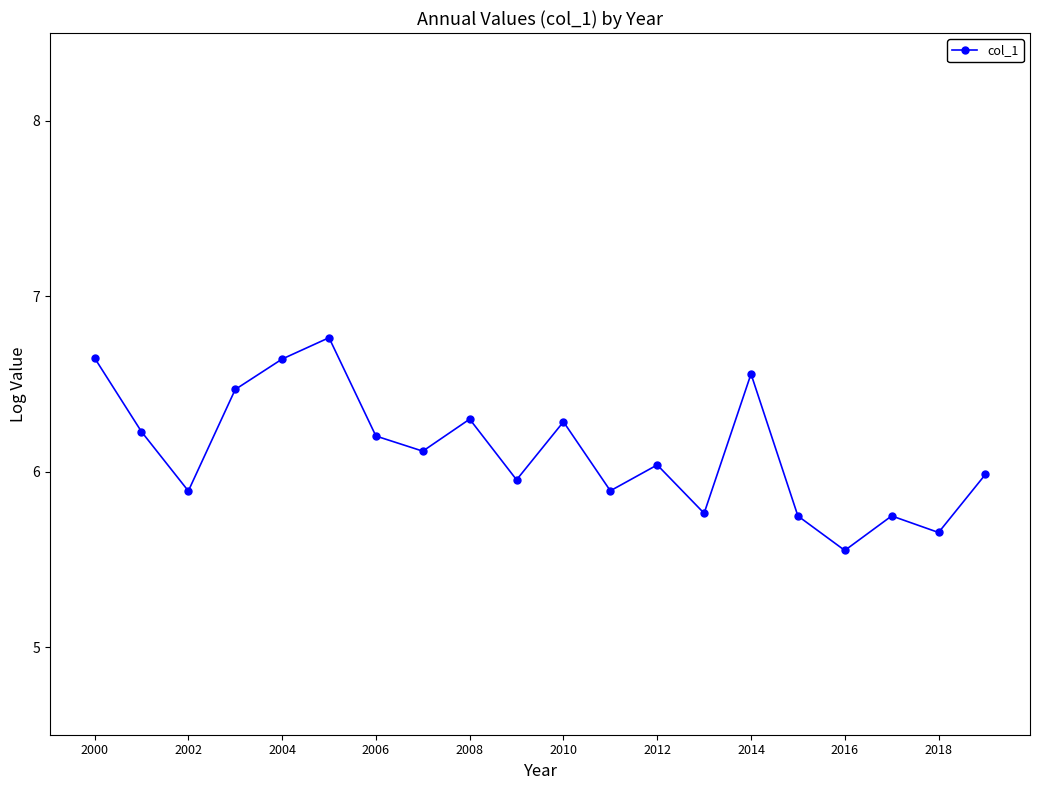

What is the average value?

6.1